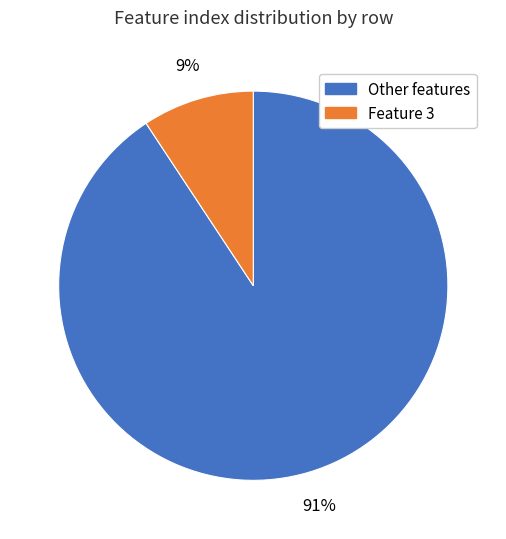

To the nearest percent, what is the average slice percentage?

50%